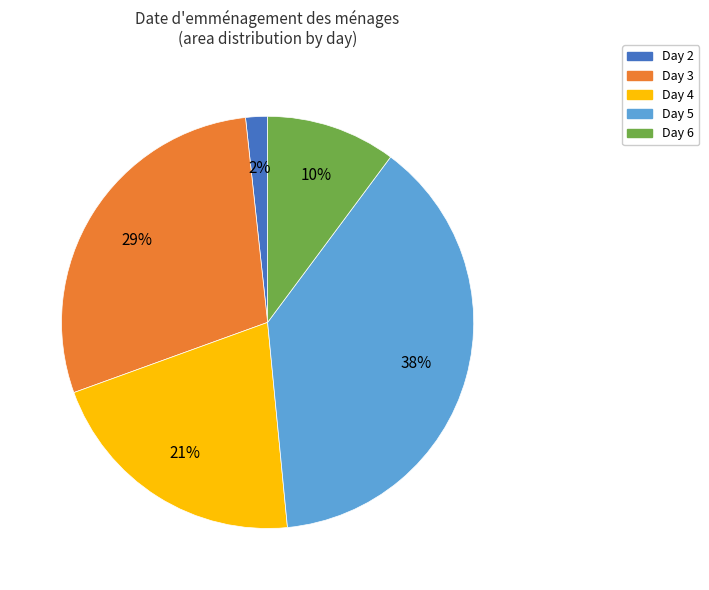

To the nearest percent, what is the average slice percentage?

20%